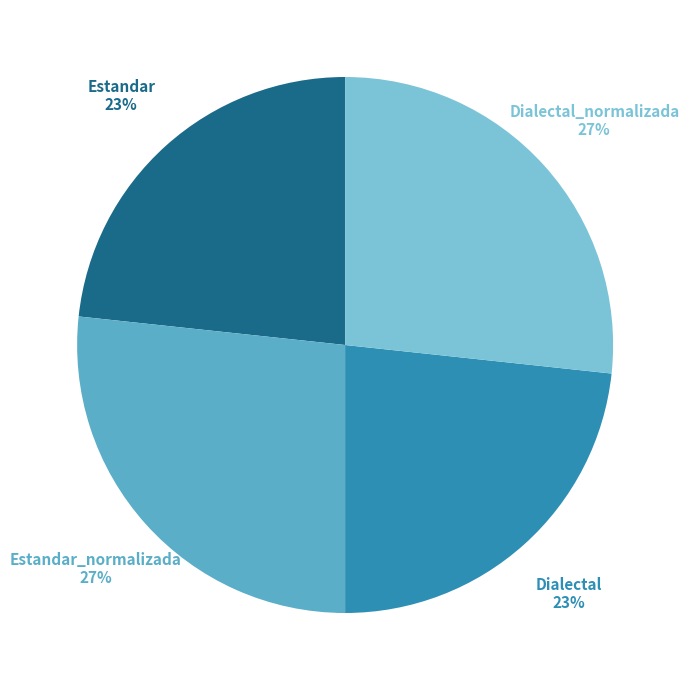

Is it true that Estandar_normalizada is 27% of the pie?

True